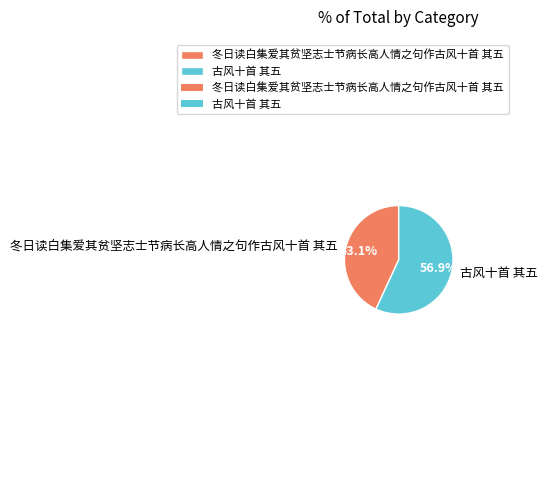

Which slice is the largest?

古风十首 其五